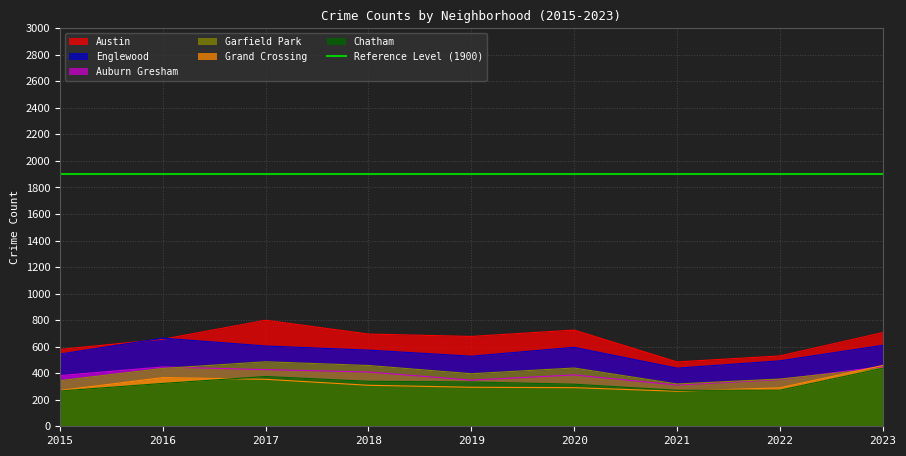

What are all the series names shown in the legend?

Austin, Englewood, Auburn Gresham, Garfield Park, Grand Crossing, Chatham